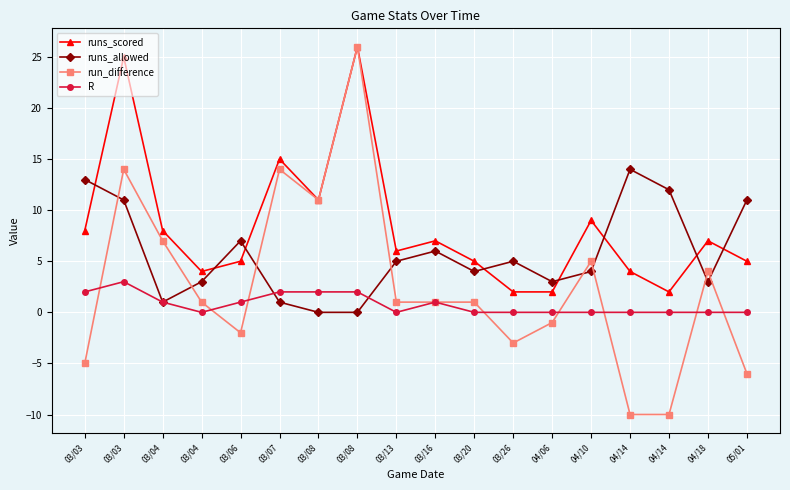

How many interior local peaks does the runs_scored series have?

6